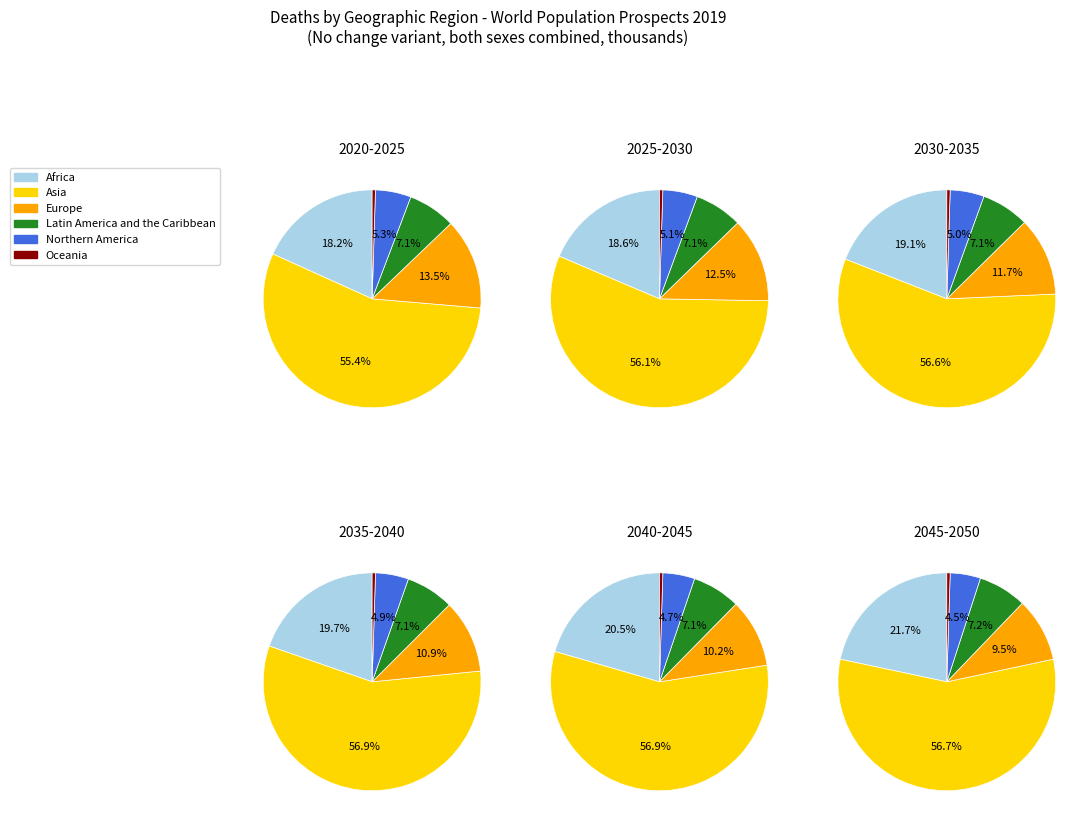

Combined, do 4 and 3 account for over 50%?

No